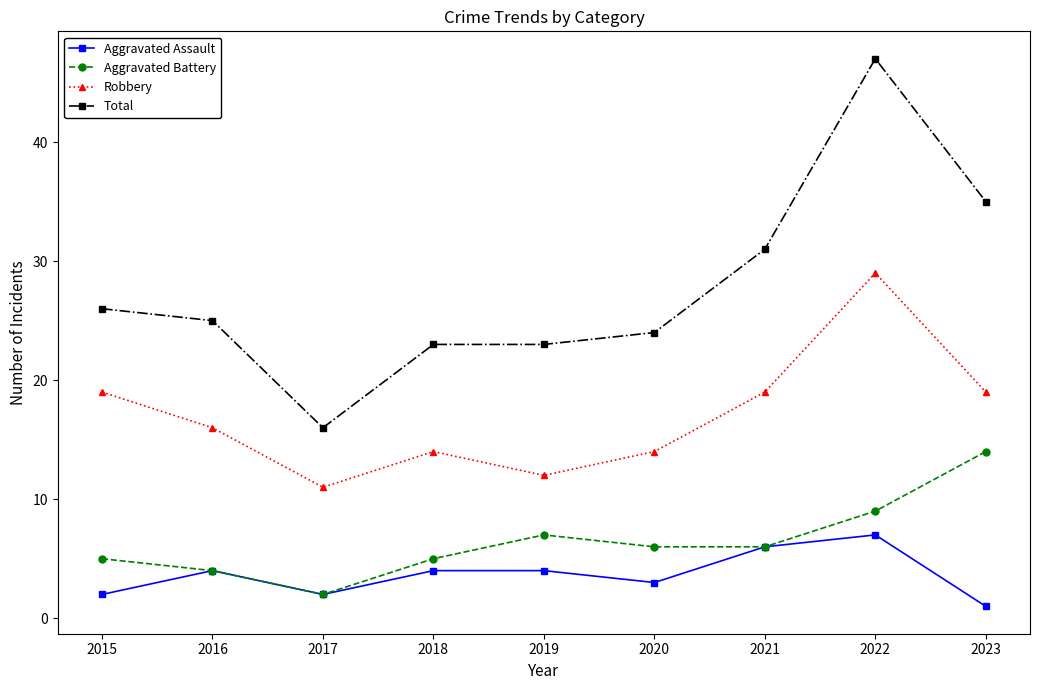

What is the total value across all series at 2018?

46